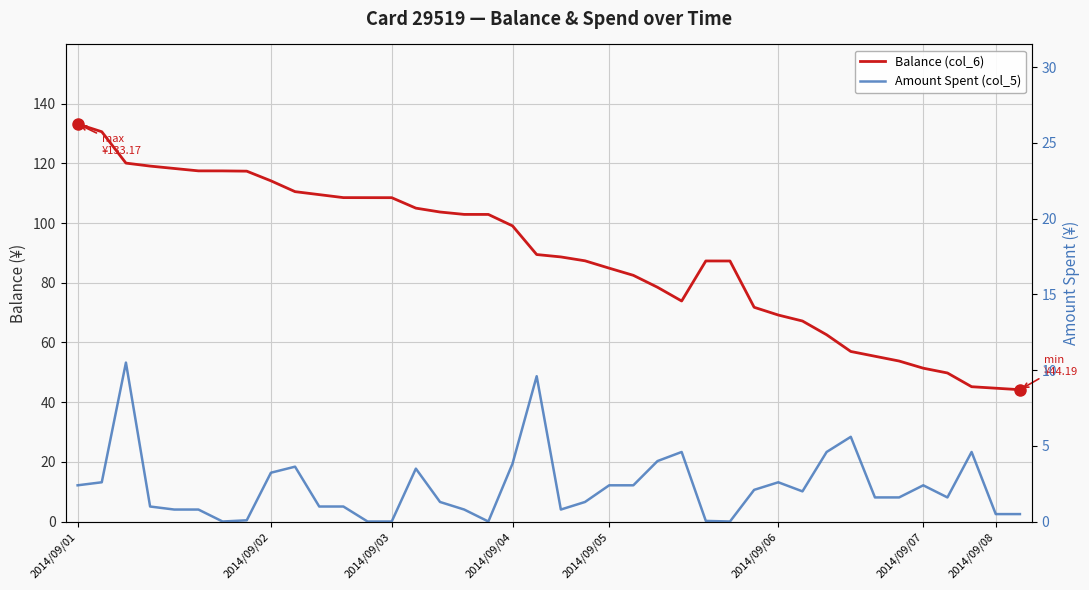

True or false: Amount Spent (col_5) has a value of 1.7 at 2014/09/05.

False